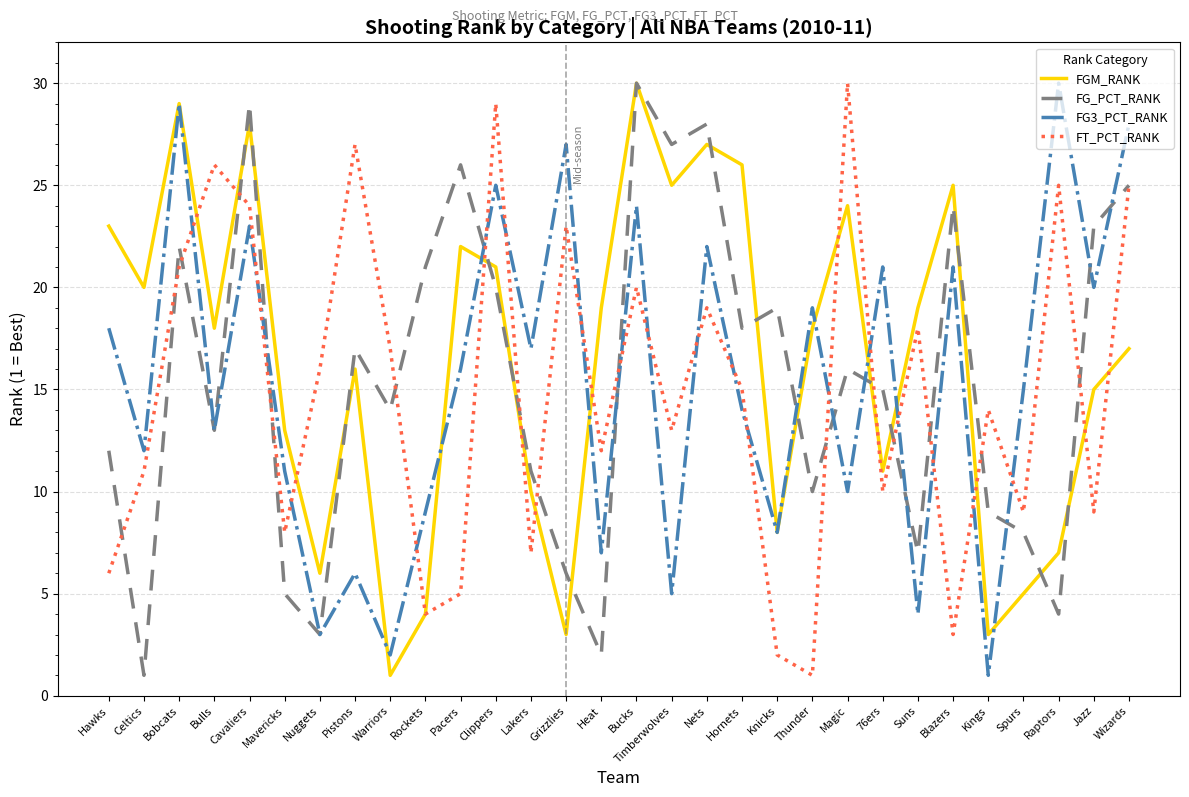

What is the sum of the FG_PCT_RANK values at 76ers and Wizards?

40